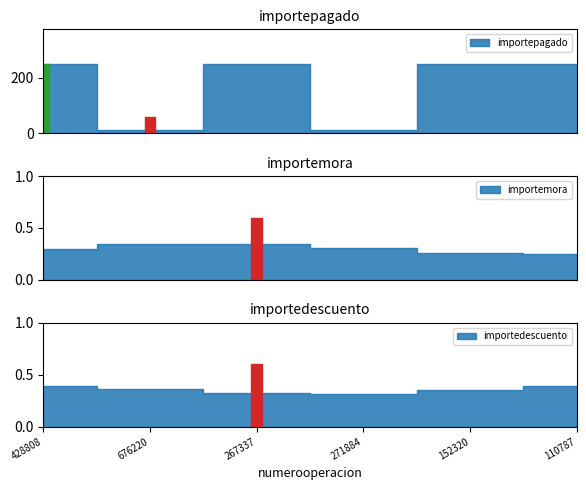

Does the chart have visible grid lines?

No